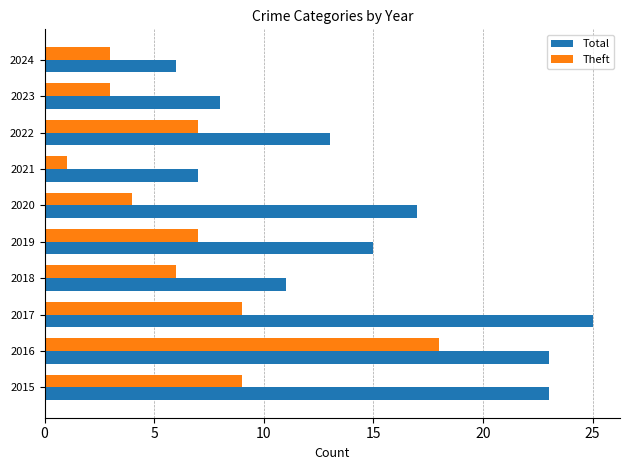

Rank the series by their average value, from lowest to highest.

Theft, Total